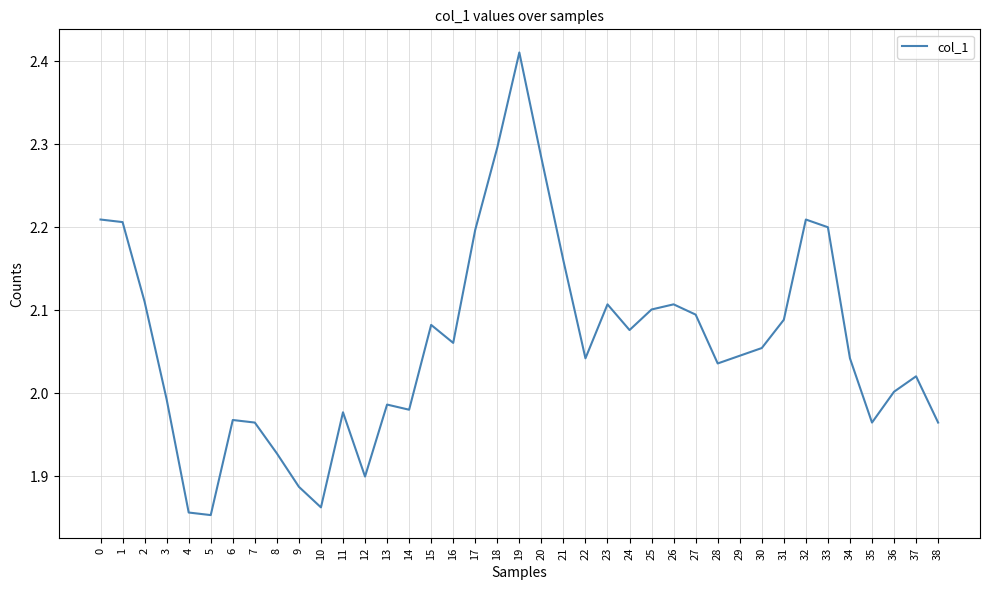

What is the ratio of the value at 10 to the value at 36?

0.9